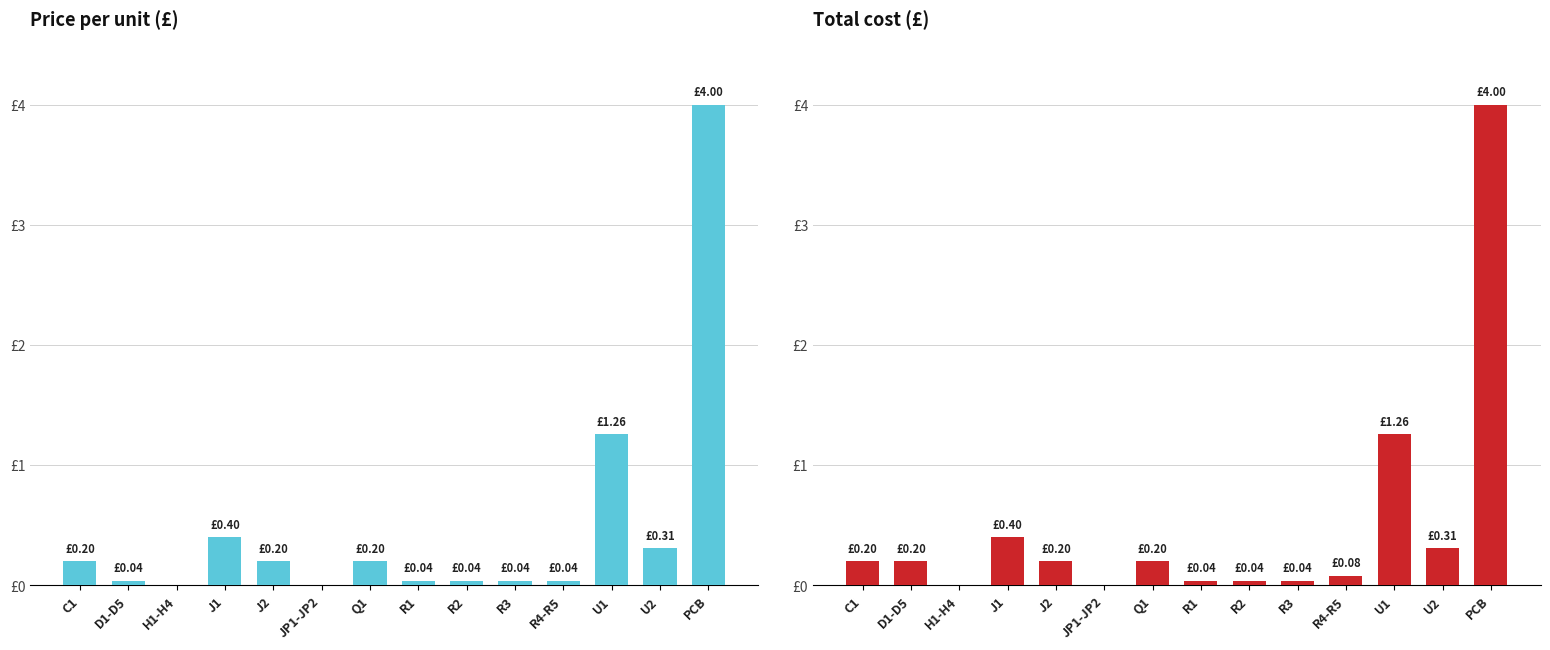

The Total series shows 0.0 at R1. True or false?

True